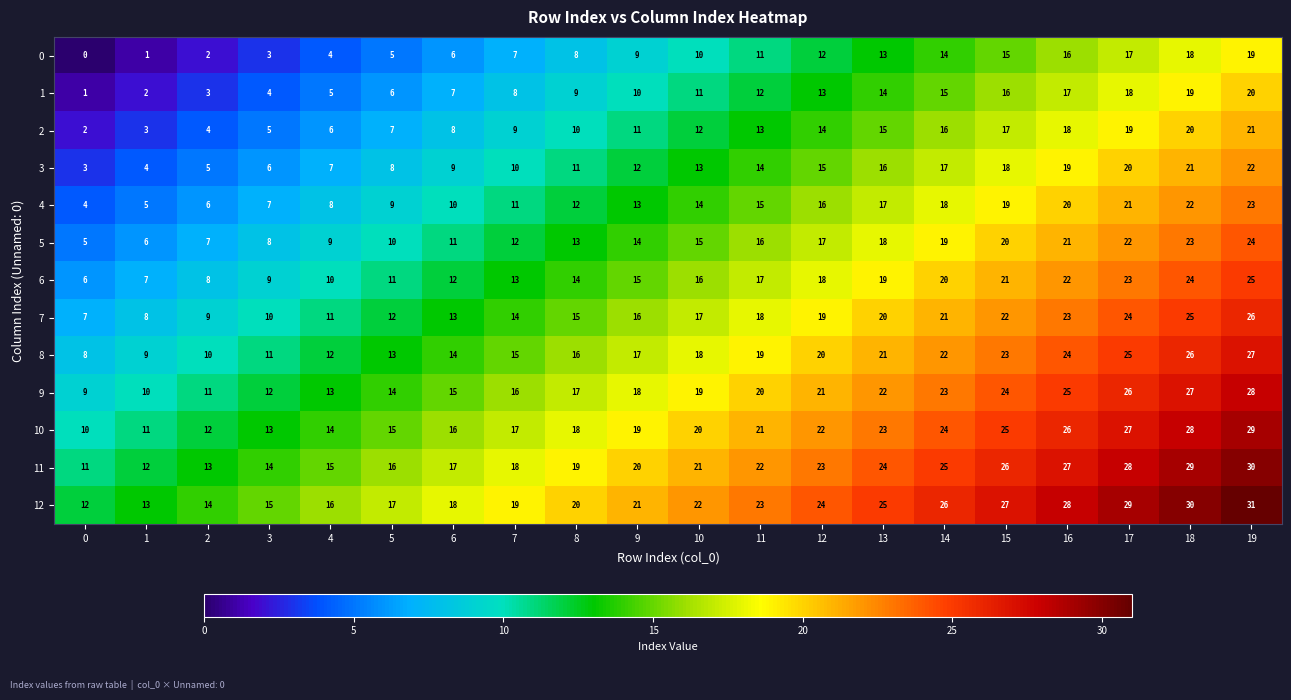

What is the difference between the highest and lowest values at 4?

12